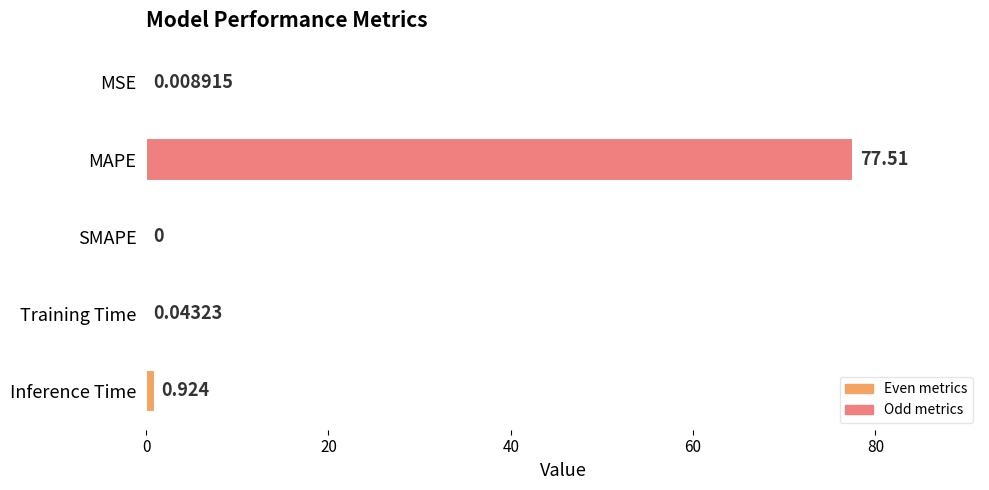

Which has a higher value, MAPE or Inference Time?

MAPE